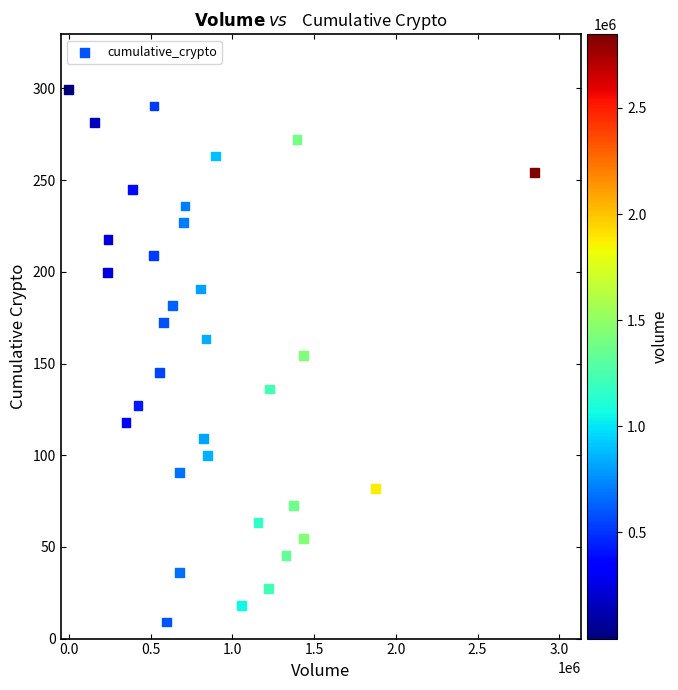

What is the range of X values (max minus min)?

2847040.0